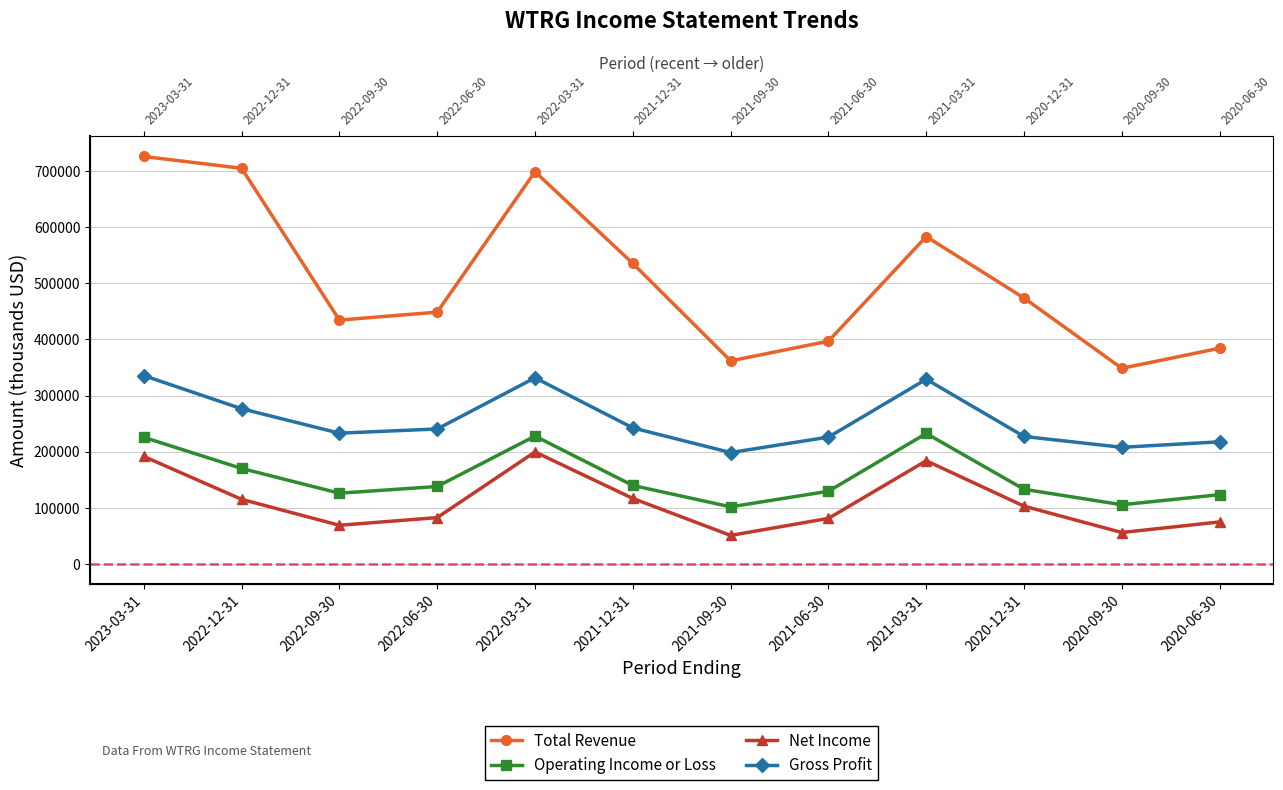

At which label is Operating Income or Loss closest to 166950?

2022-12-31